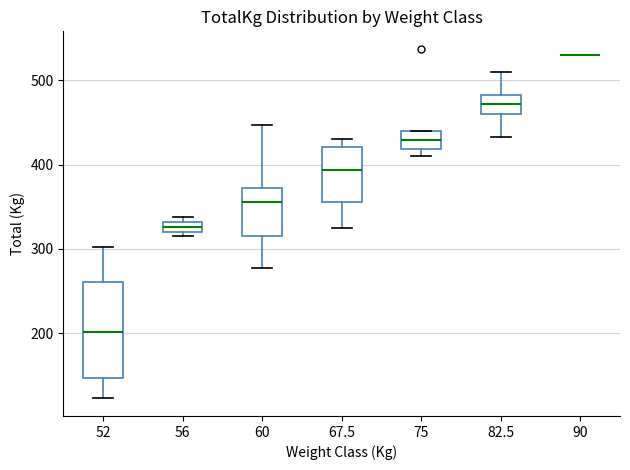

Comparing the boxes themselves (not the whiskers), which one is the tallest?

52